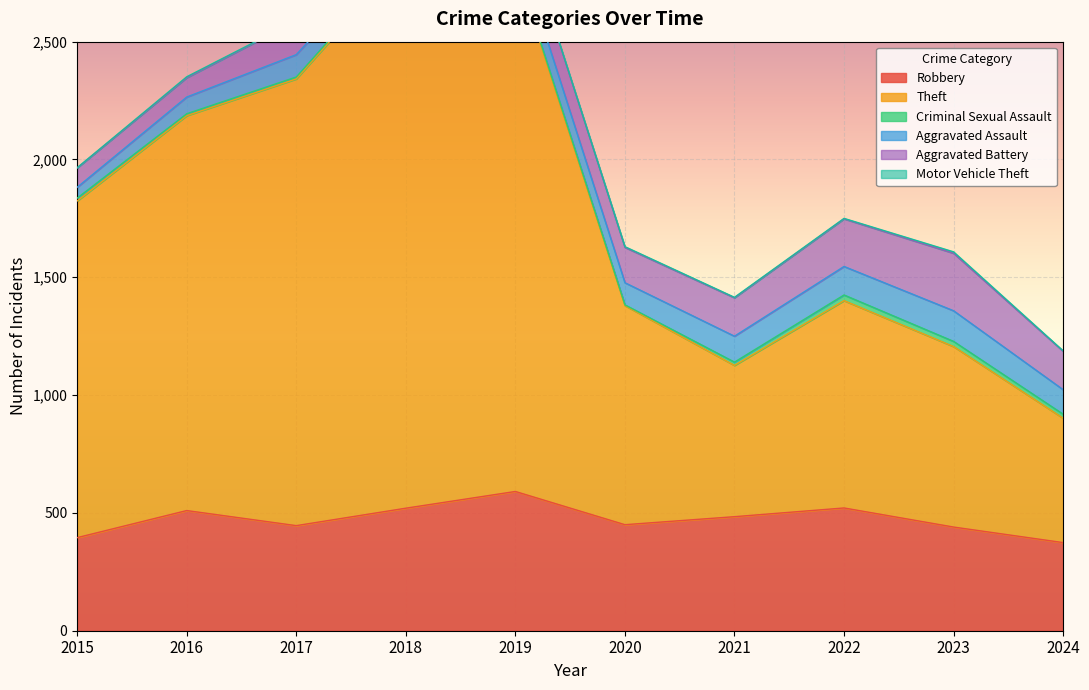

Between 2024 and 2017, which is larger?

2017